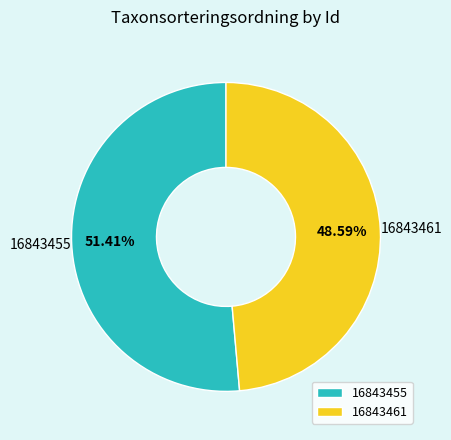

What is the ratio of the value at 16843455 to the value at 16843461?

1.1